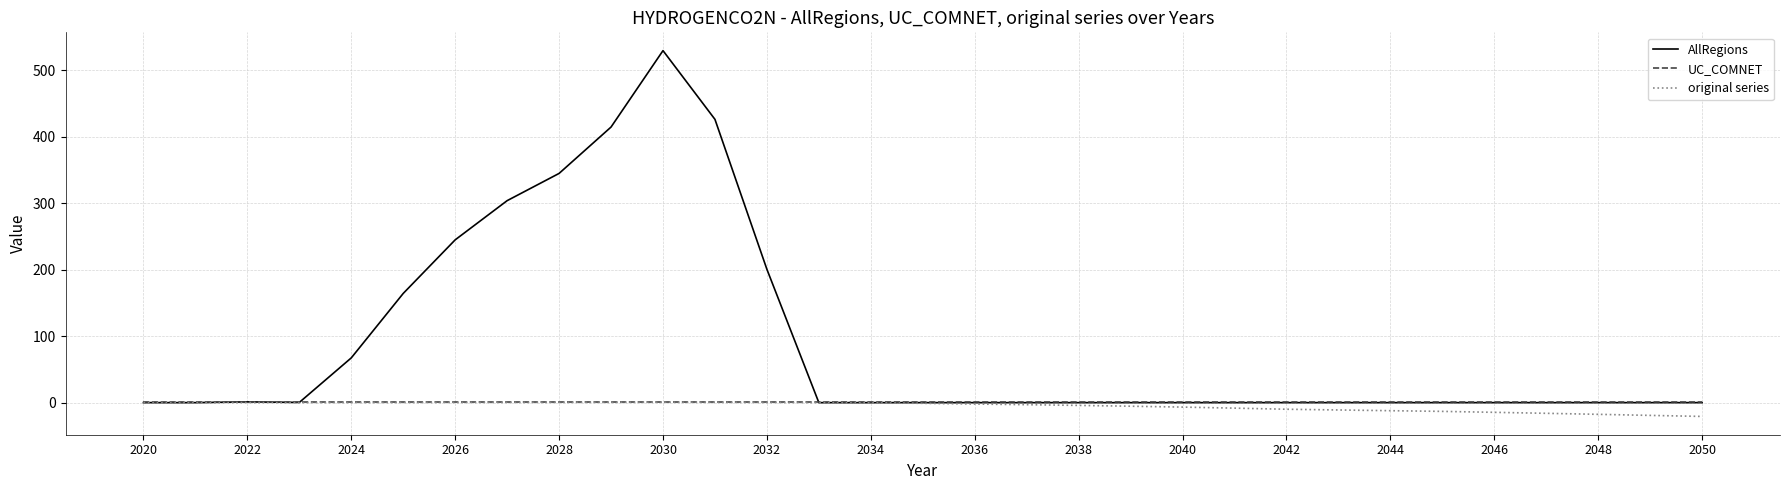

What is the maximum value shown in the chart?

529.5